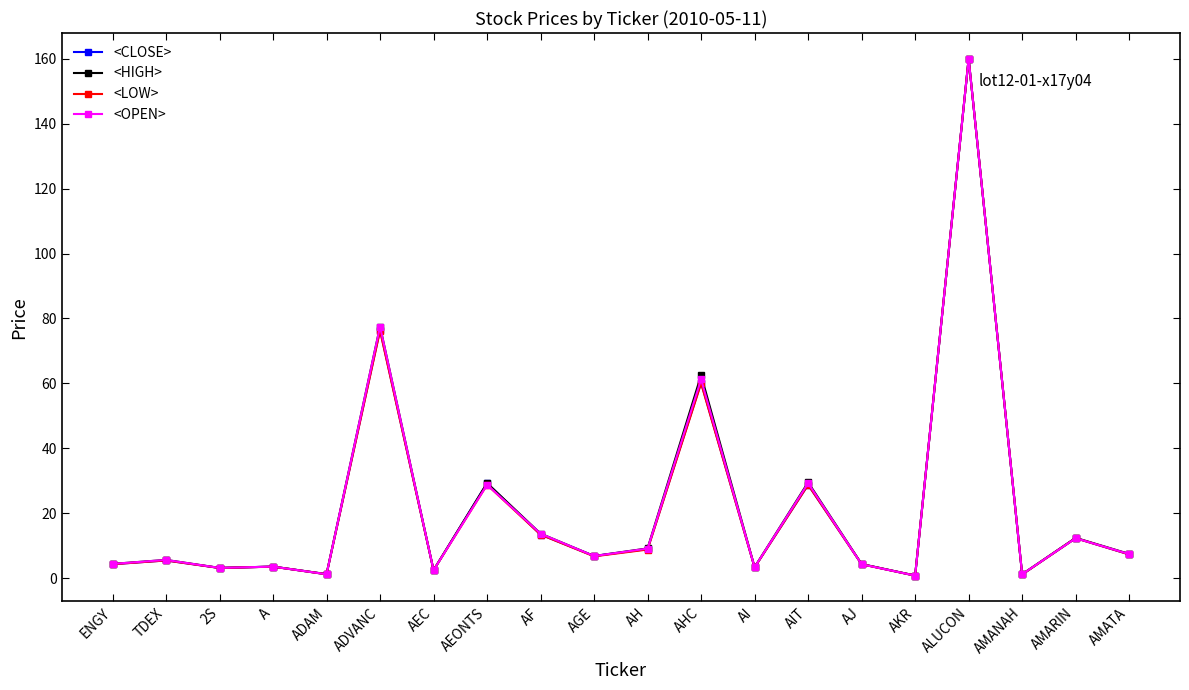

True or false: <LOW> has a value of 4.3 at AJ.

True